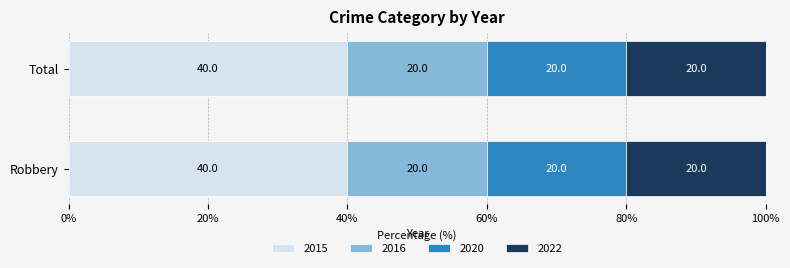

What is the total value across all series at Robbery?

100